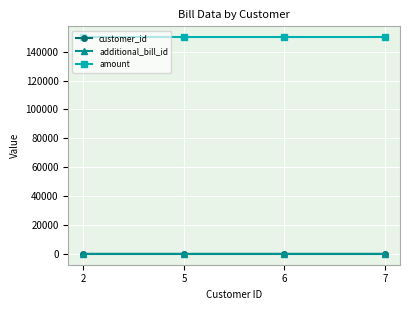

True or false: additional_bill_id and amount intersect in this chart.

False